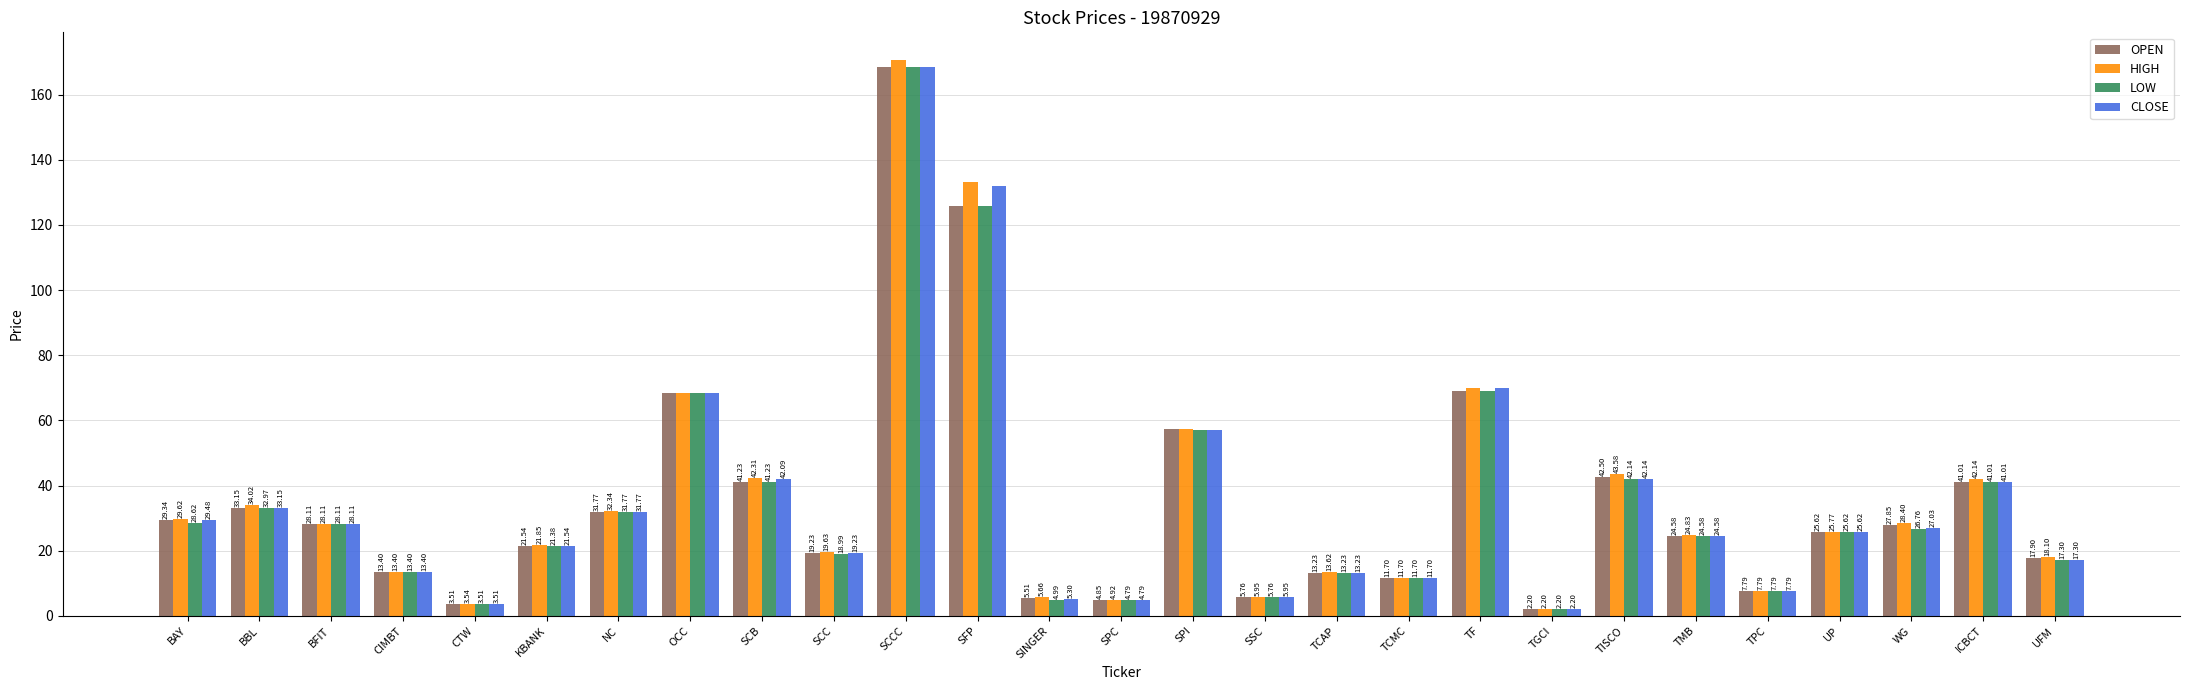

How many data points in HIGH are less than 25?

13